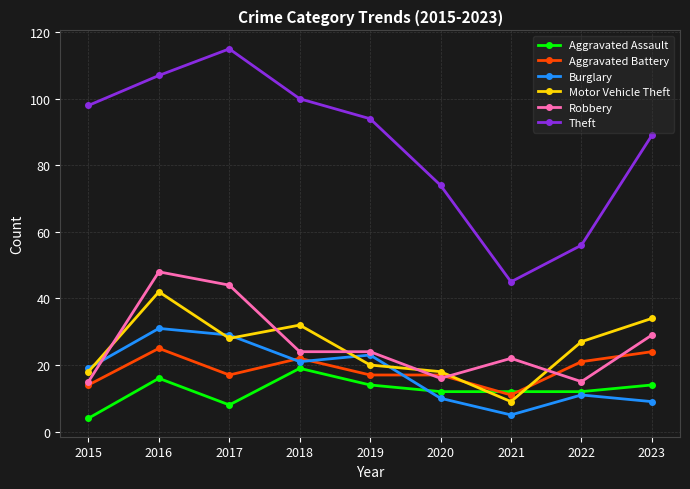

List the series in order of their peak value, lowest first.

Aggravated Assault, Aggravated Battery, Burglary, Motor Vehicle Theft, Robbery, Theft